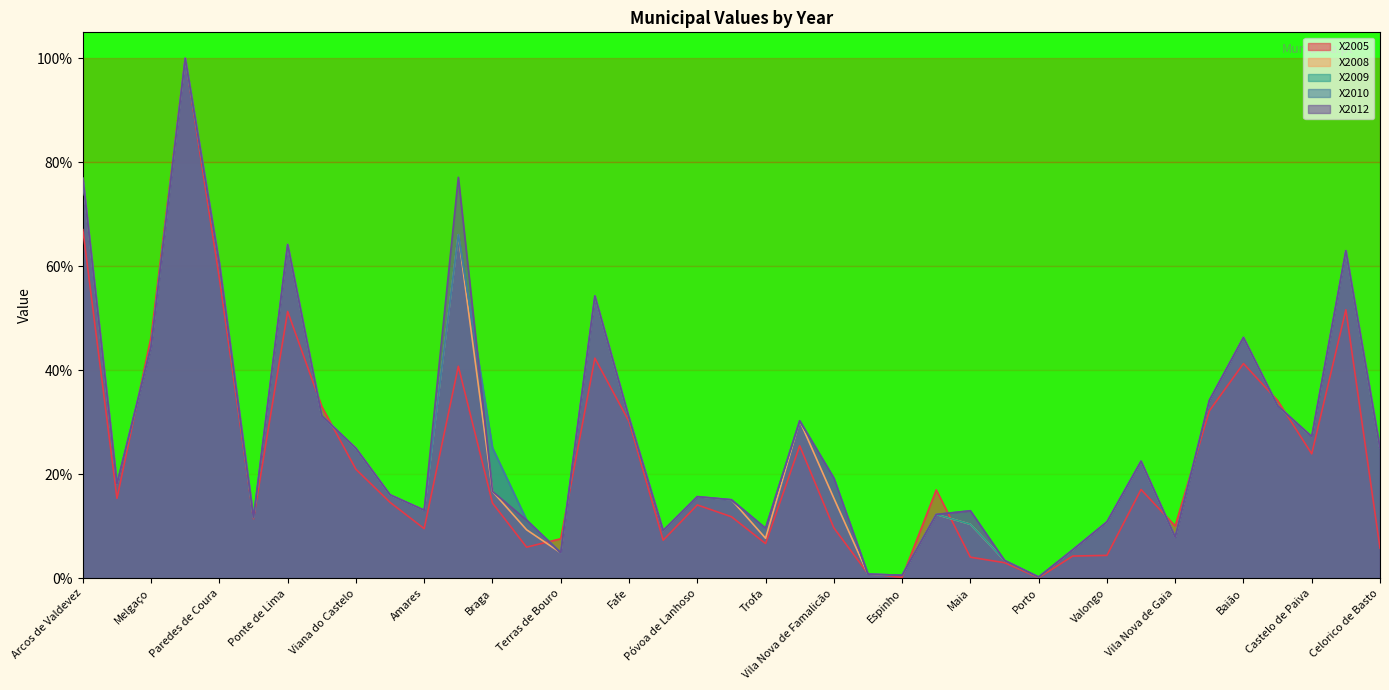

How many lines are shown in the chart?

5